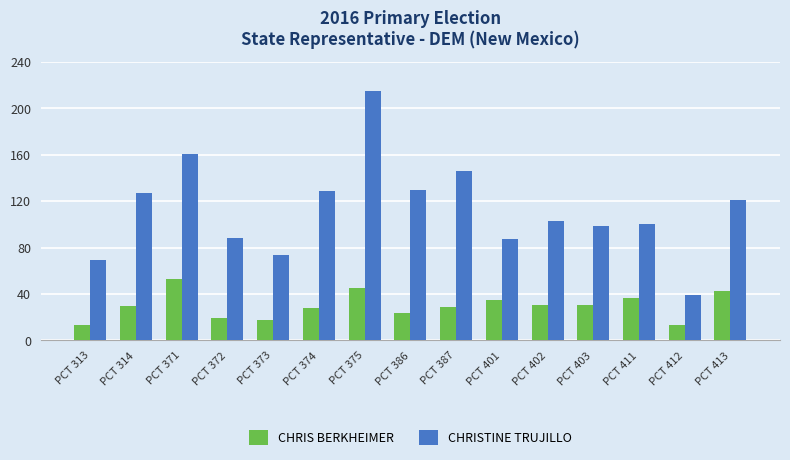

How many categories are shown in the chart?

15